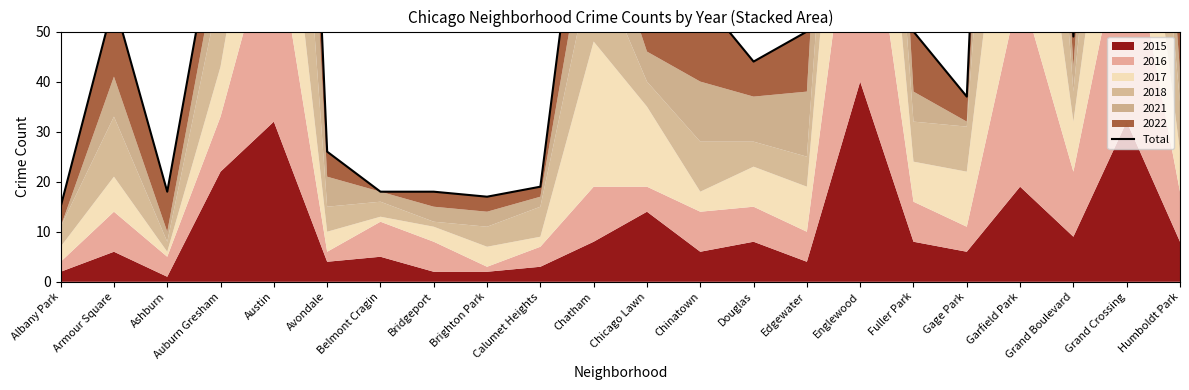

Which category has the highest value across all series?

Garfield Park